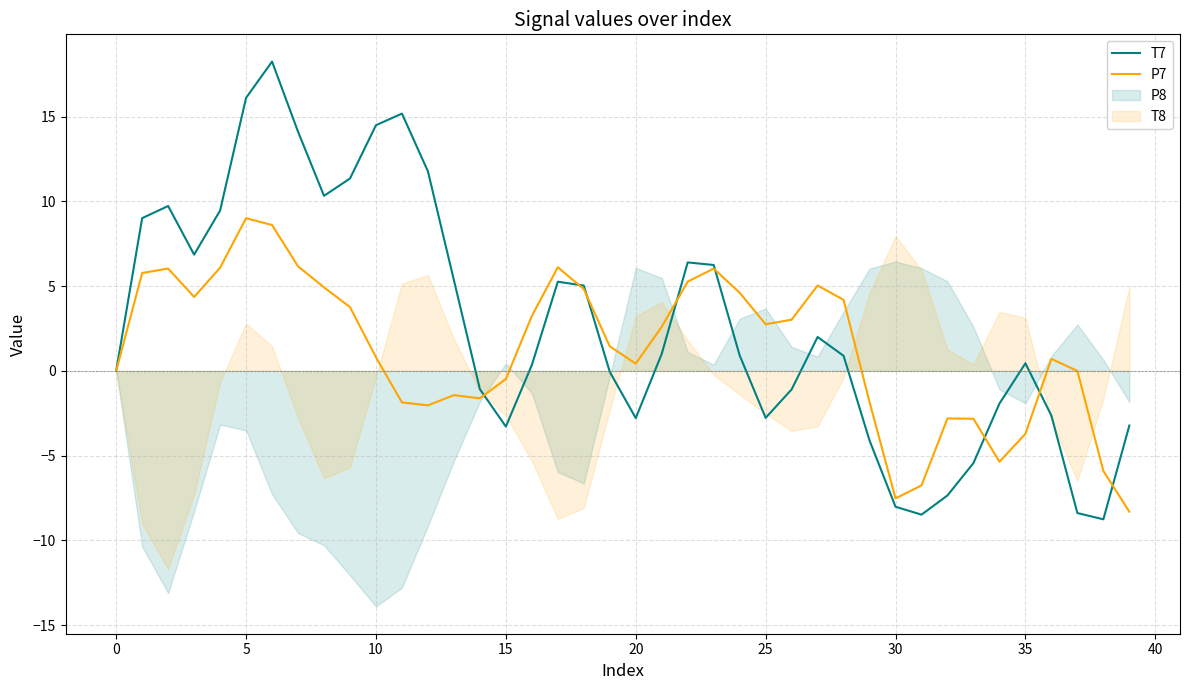

What is the minimum value for P7?

-8.3